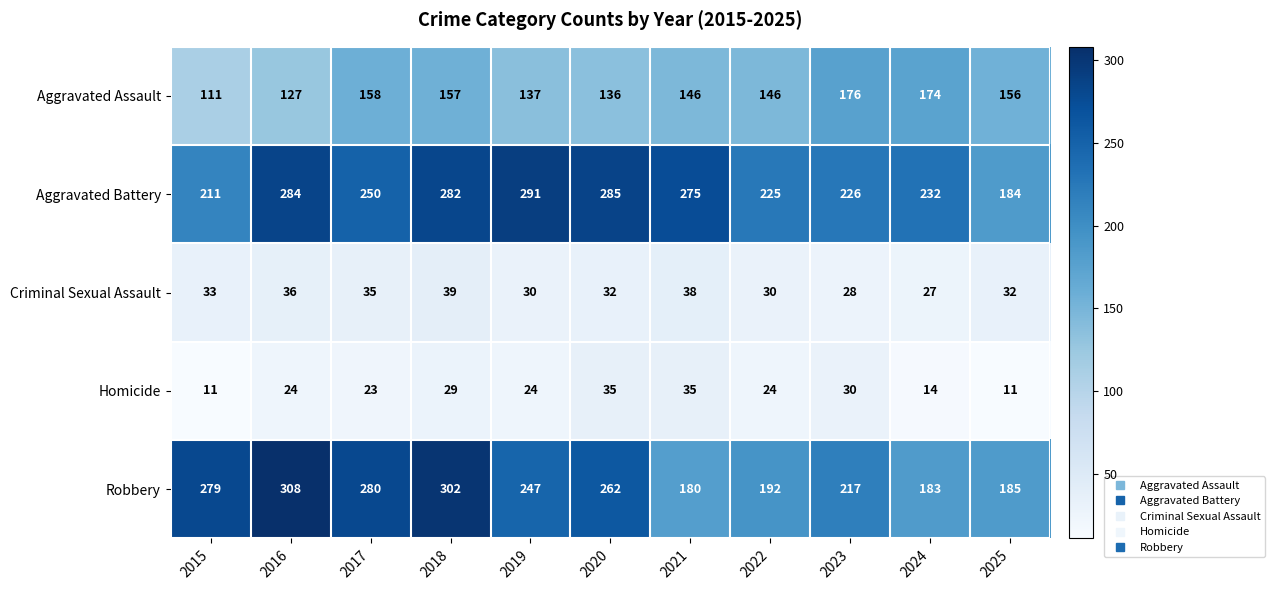

What is the sum of all Robbery values?

2635